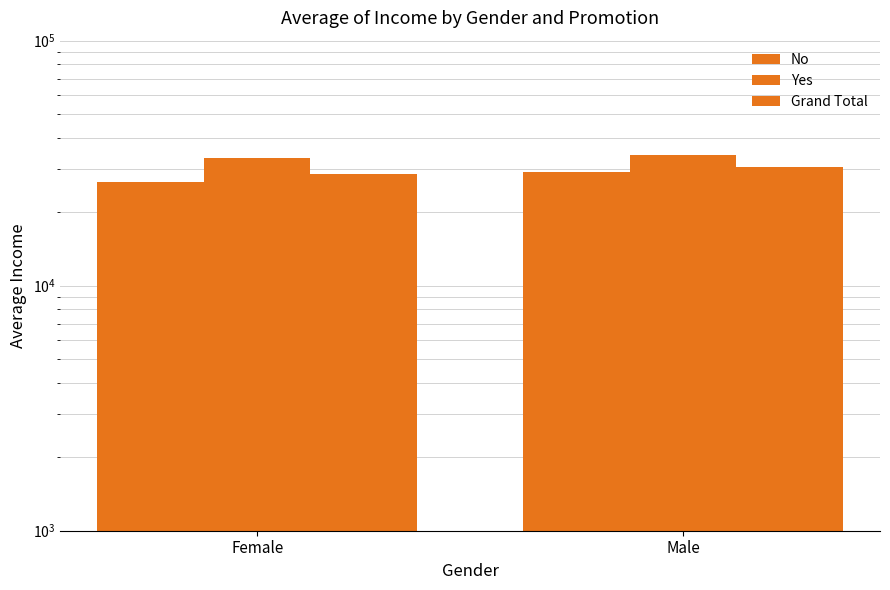

What is the difference between the Grand Total values at Female and Male?

1967.5